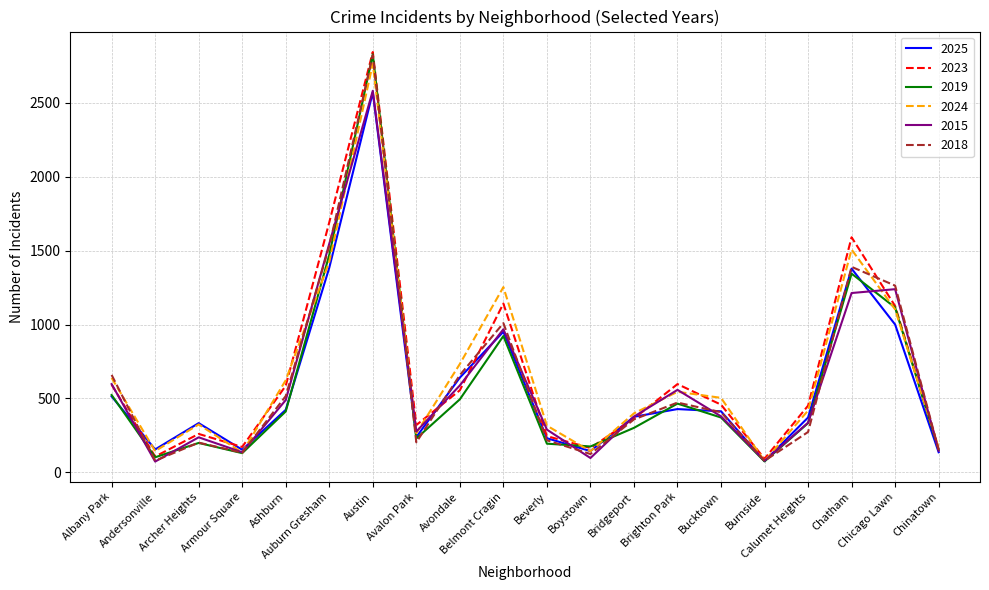

What is the highest value of the 2024 series?

2763